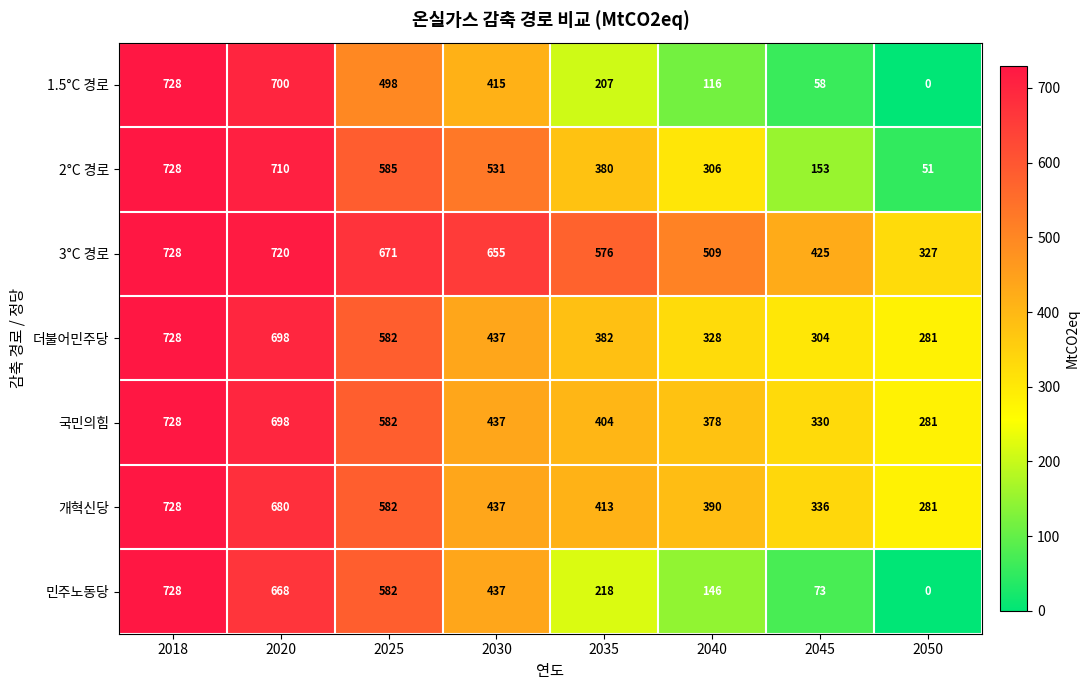

The value of 3°C 경로 at 2045 is 170. True or false?

False